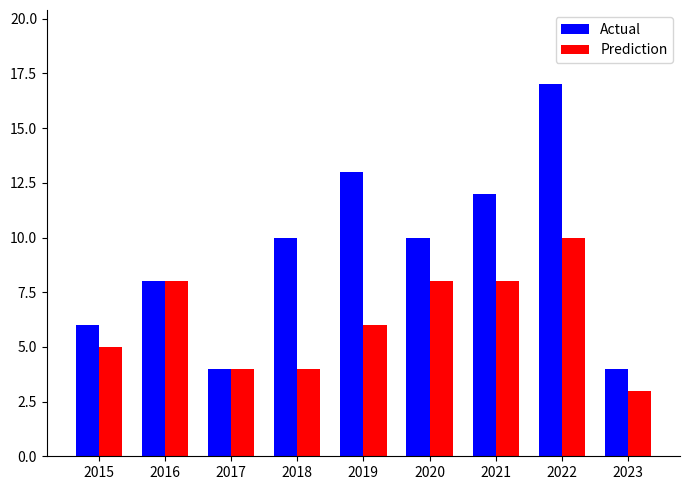

Reading left to right, transcribe all the data shown in this chart.

Actual: 6	8	4	10	13	10	12	17	4
Prediction: 5	8	4	4	6	8	8	10	3